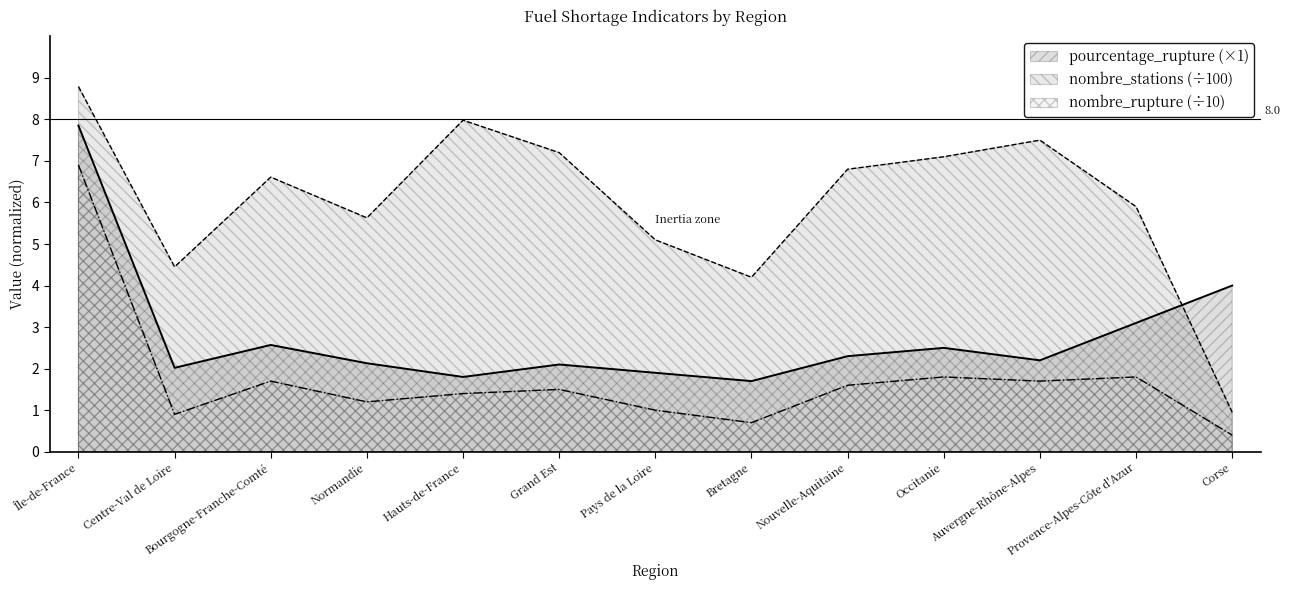

At Pays de la Loire, list the series in order from largest to smallest.

nombre_stations (÷100), pourcentage_rupture (×1), nombre_rupture (÷10)